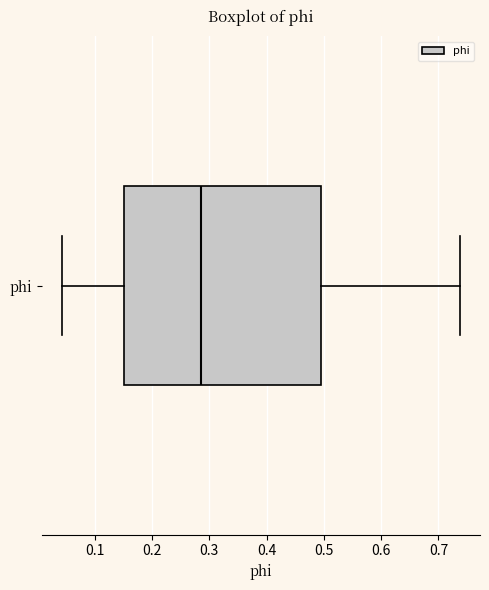

Where is the right edge of the box for phi on the x-axis? The values are not printed on the chart, so give them approximately, as read against the axis.

0.50